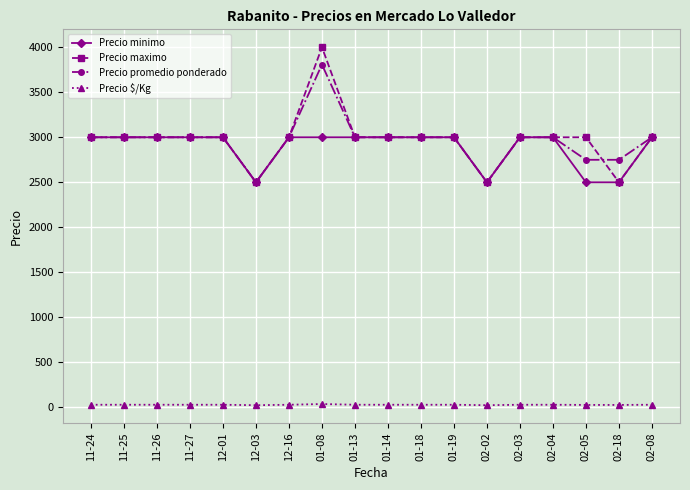

The value of Precio promedio ponderado at 11-25 is 3000. True or false?

True